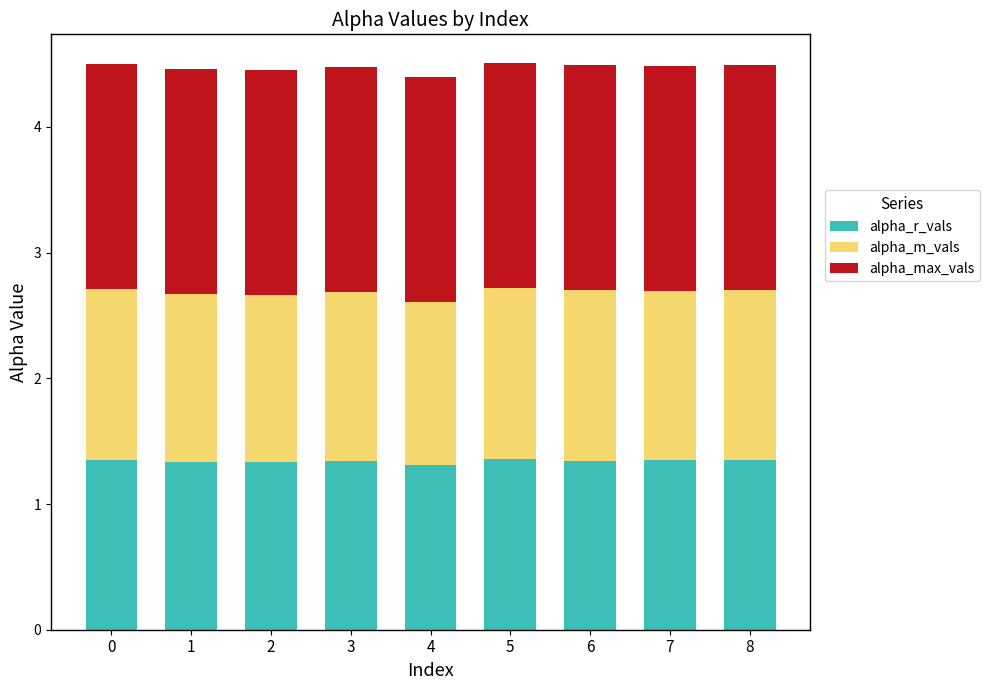

Count the alpha_r_vals values in the range 1 to 2.

9